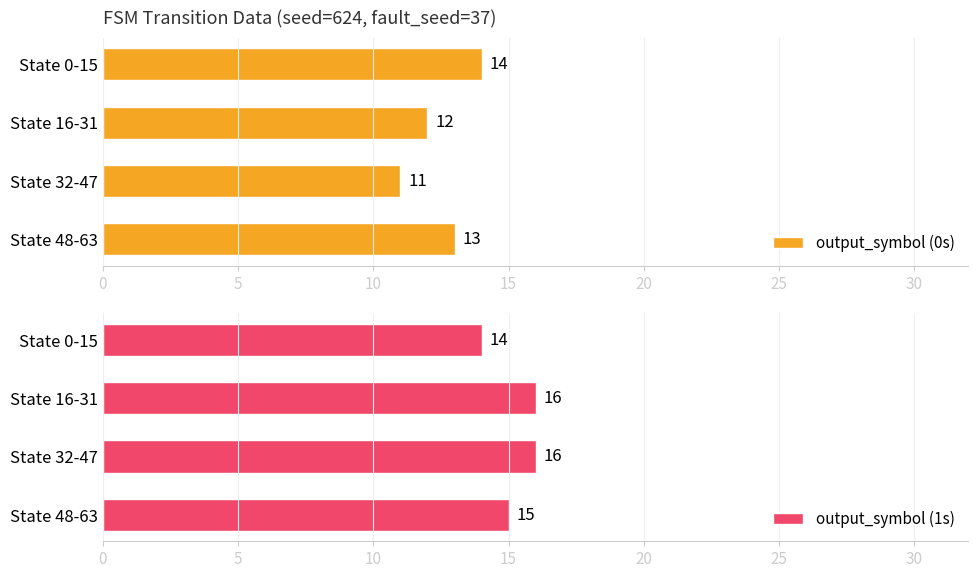

Reading left to right, transcribe all the data shown in this chart.

output_symbol (0s): 14	12	11	13
output_symbol (1s): 14	16	16	15